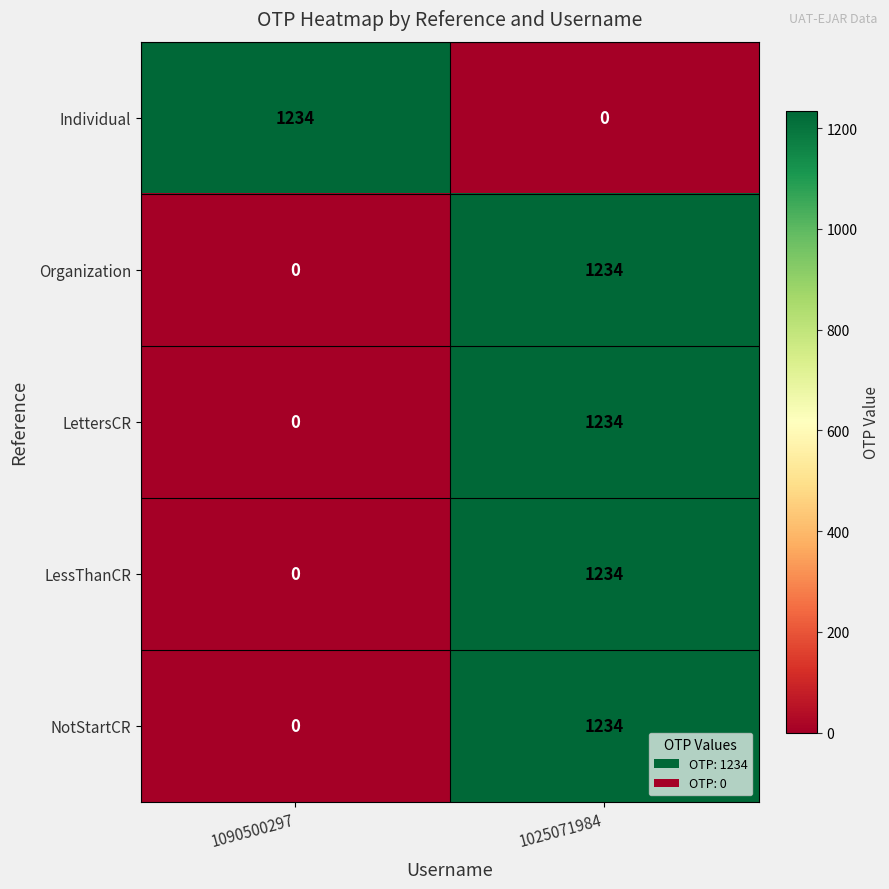

How many categories are shown in the chart?

2